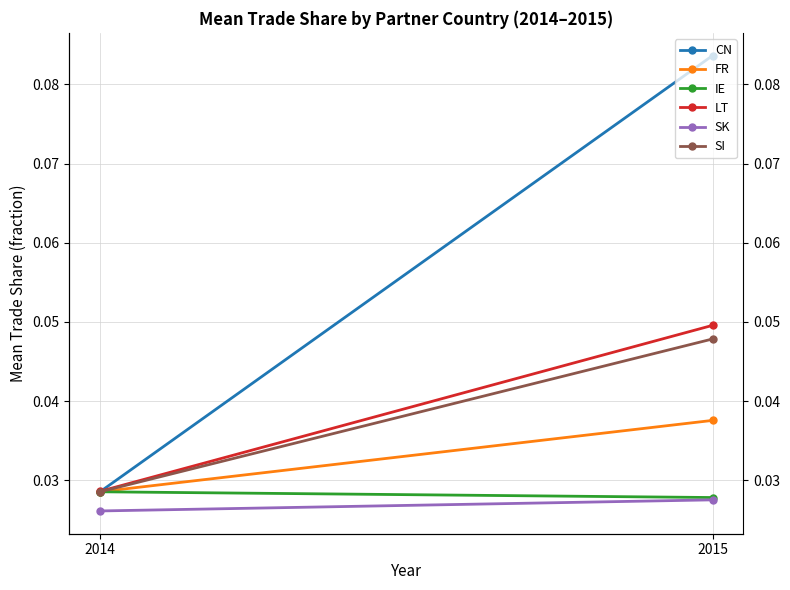

What is the maximum value shown in the chart?

0.1